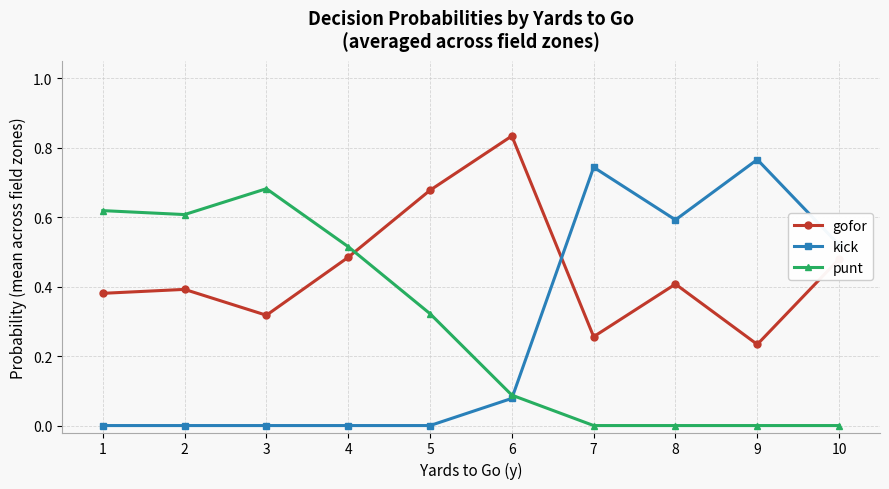

How many lines are shown in the chart?

3